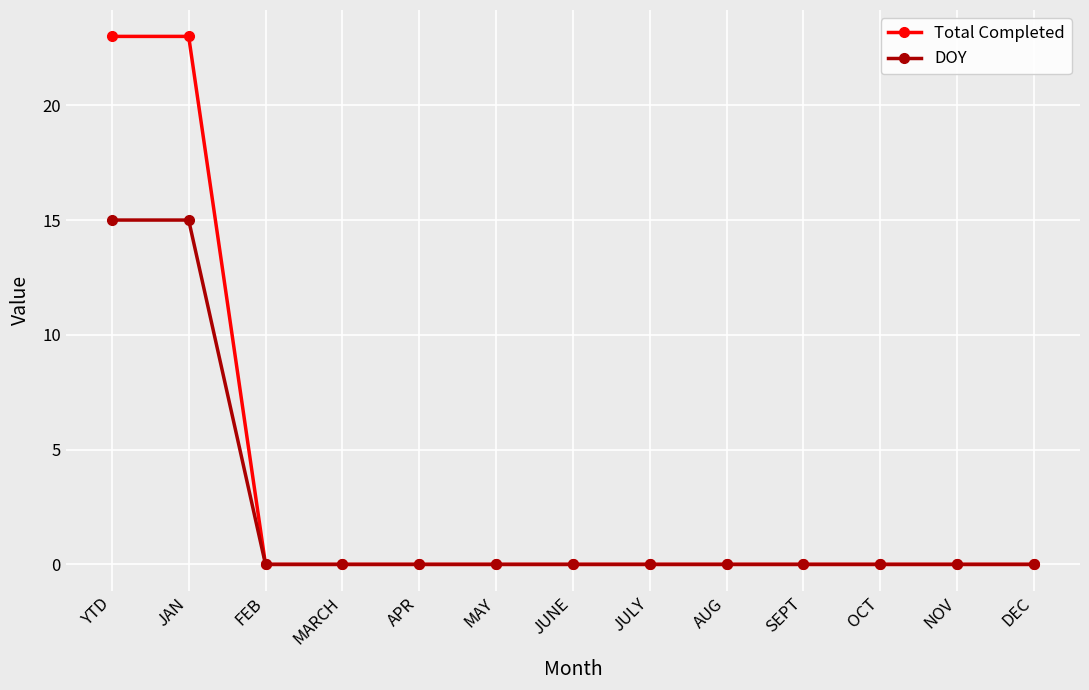

How many distinct data groups are displayed?

2